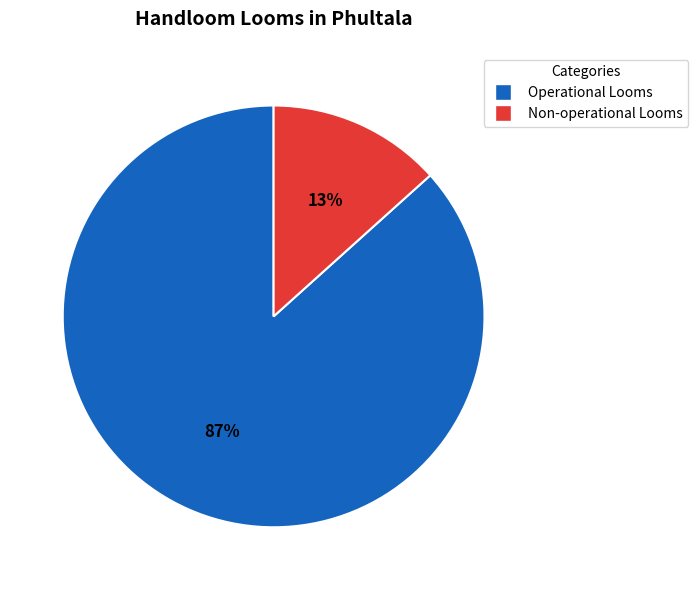

To the nearest percent, what portion does Operational Looms represent?

87%